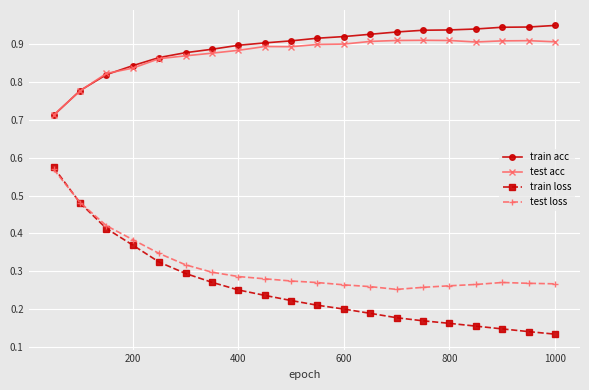

True or false: train loss and train acc intersect in this chart.

False